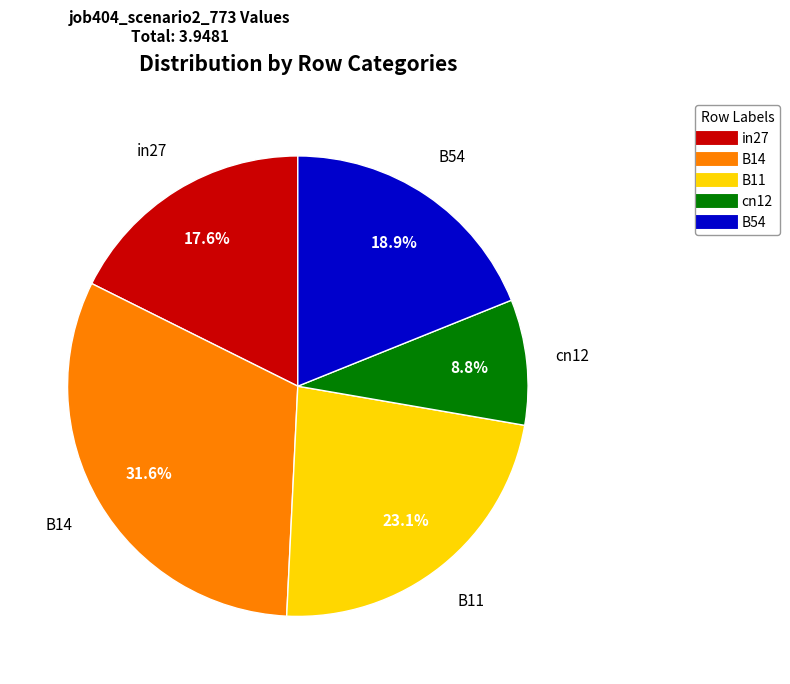

Is it true that cn12 is 9% of the pie?

True